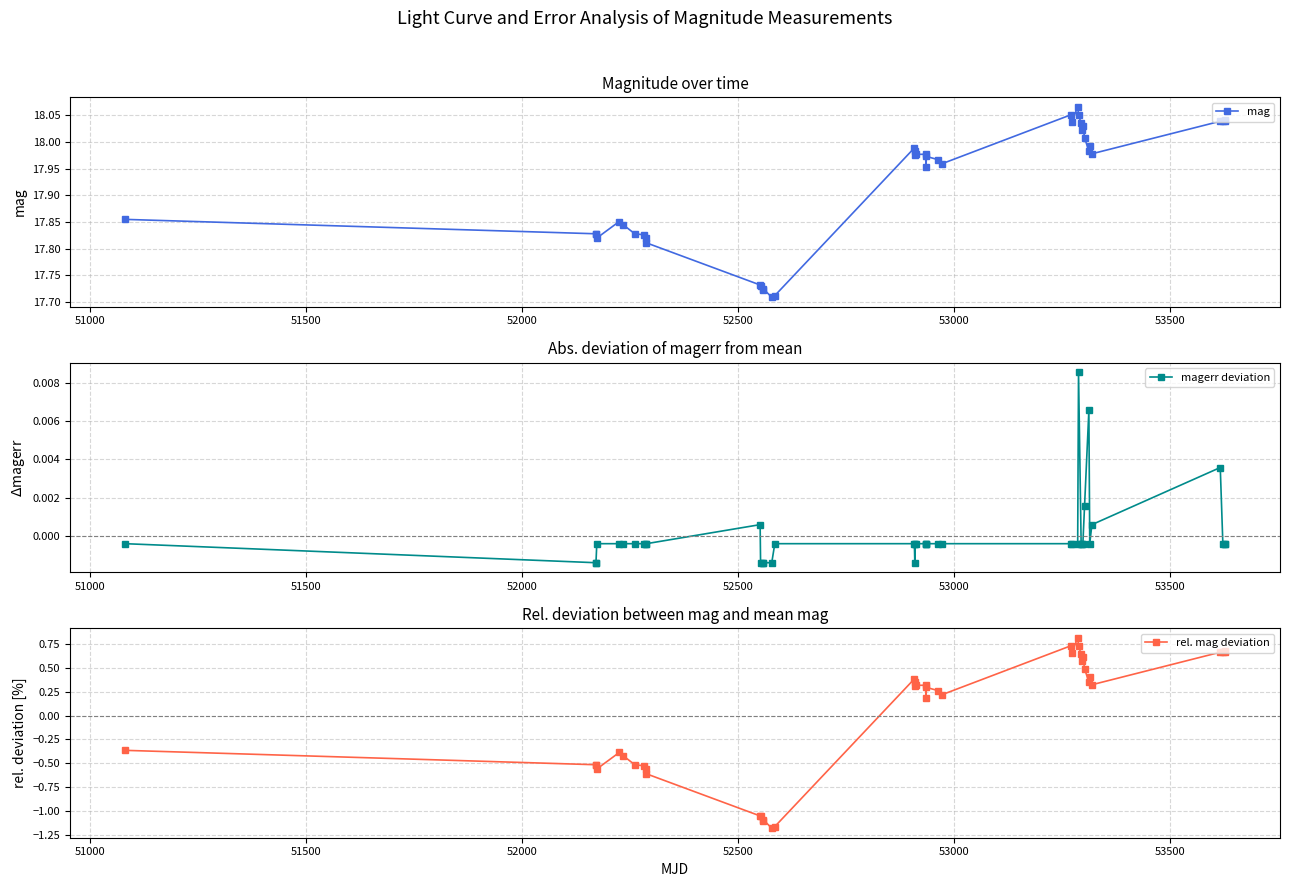

True or false: magerr deviation and rel. mag deviation intersect in this chart.

True